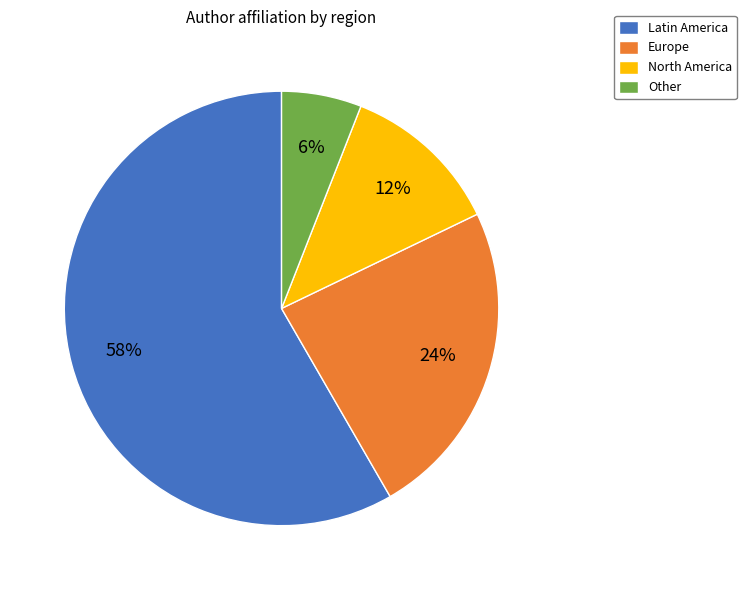

Do North America and Europe together represent more than half of the pie?

No